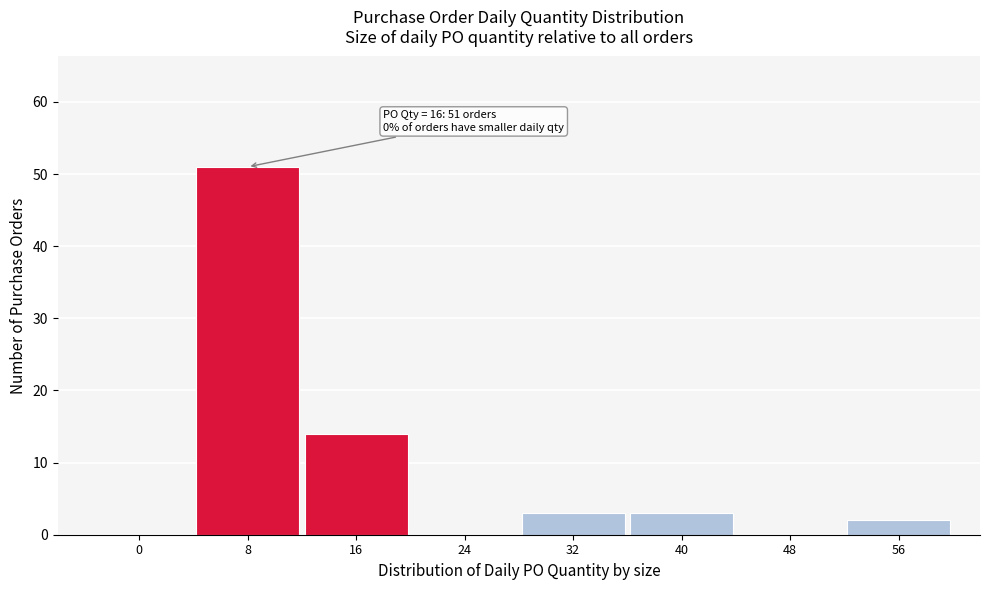

Reading right to left, extract all data points from this chart.

56=2	48=0	40=3	32=3	24=0	16=14	8=51	0=0